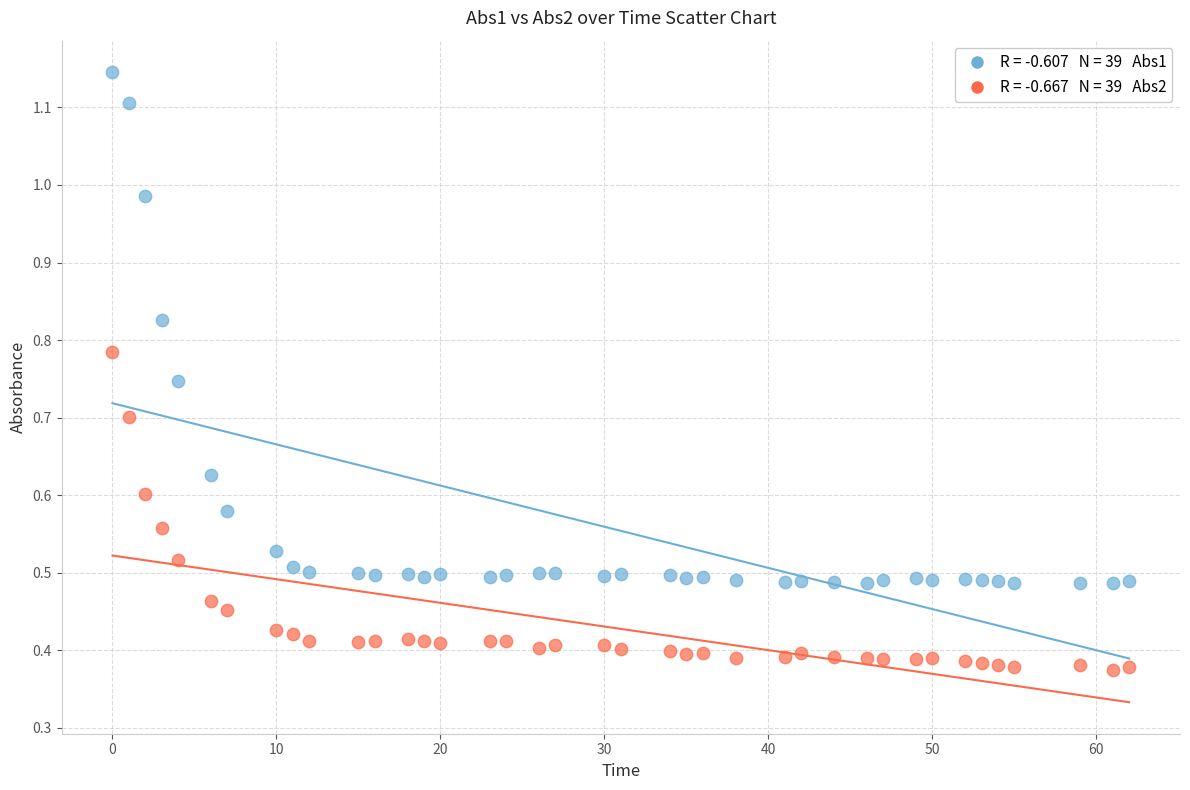

Across all data points, what is the range of X values (max minus min)?

62.0